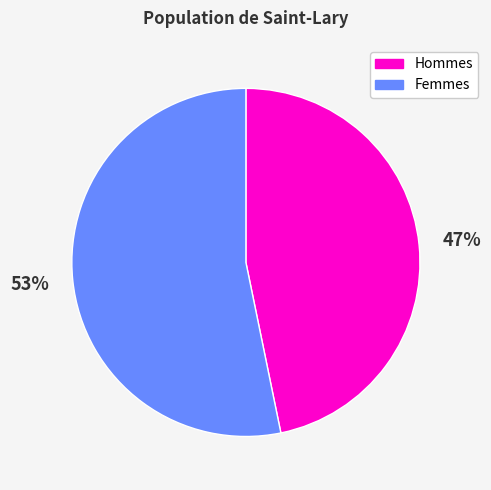

Count the number of slices in the pie.

2